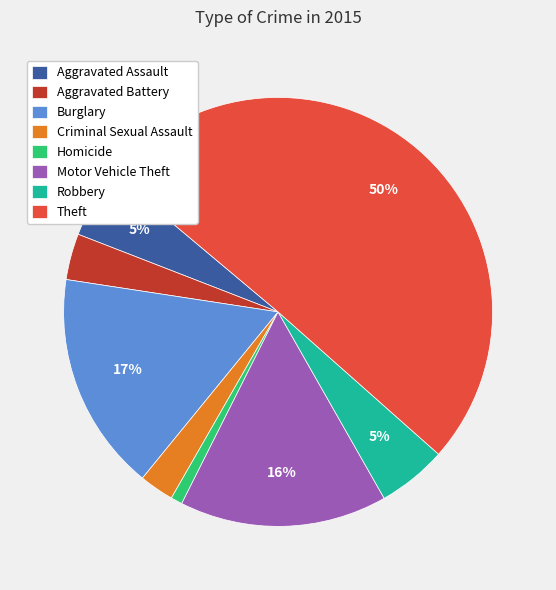

Between Aggravated Assault and Theft, which is larger?

Theft